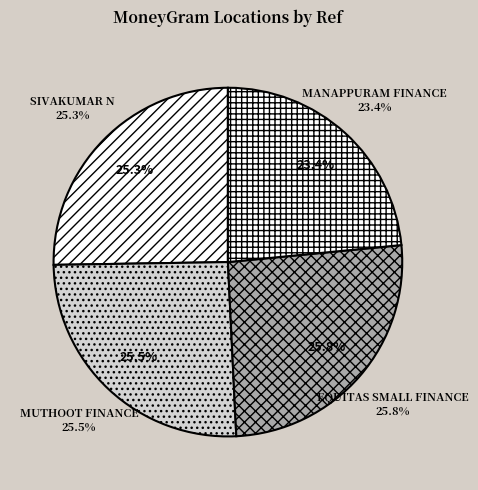

What percentage is NOT represented by EQUITAS SMALL FINANCE BANK?

74.2%